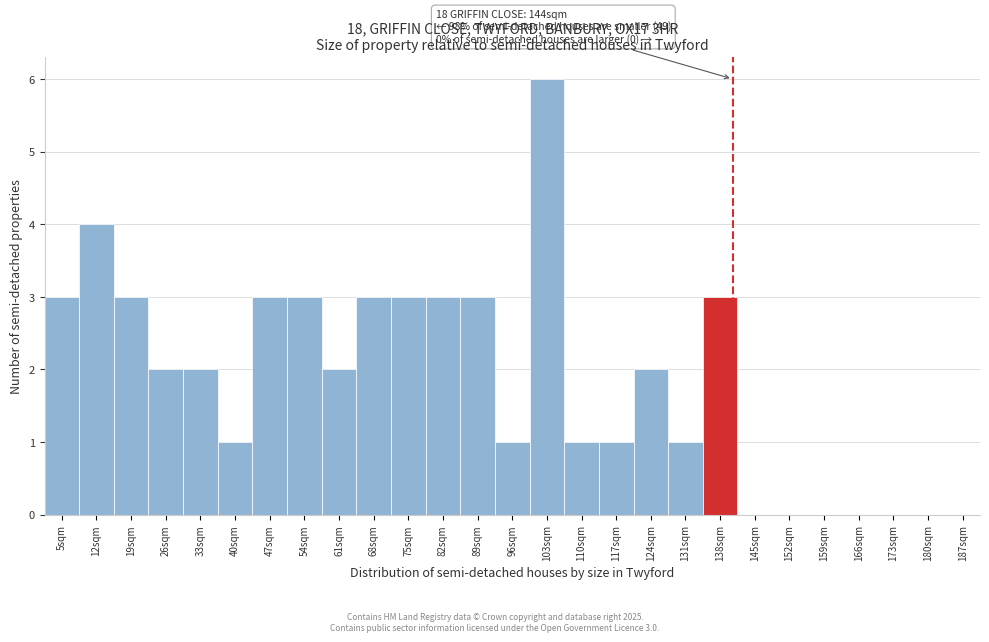

Reading left to right, transcribe all the data shown in this chart.

5sqm=3	12sqm=4	19sqm=3	26sqm=2	33sqm=2	40sqm=1	47sqm=3	54sqm=3	61sqm=2	68sqm=3	75sqm=3	82sqm=3	89sqm=3	96sqm=1	103sqm=6	110sqm=1	117sqm=1	124sqm=2	131sqm=1	138sqm=3	145sqm=0	152sqm=0	159sqm=0	166sqm=0	173sqm=0	180sqm=0	187sqm=0